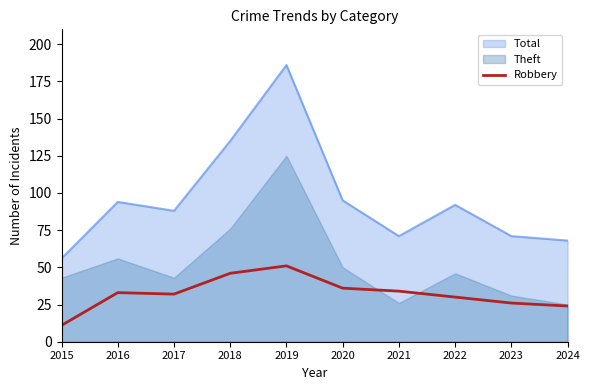

Which category has the highest value in the Total series?

2019